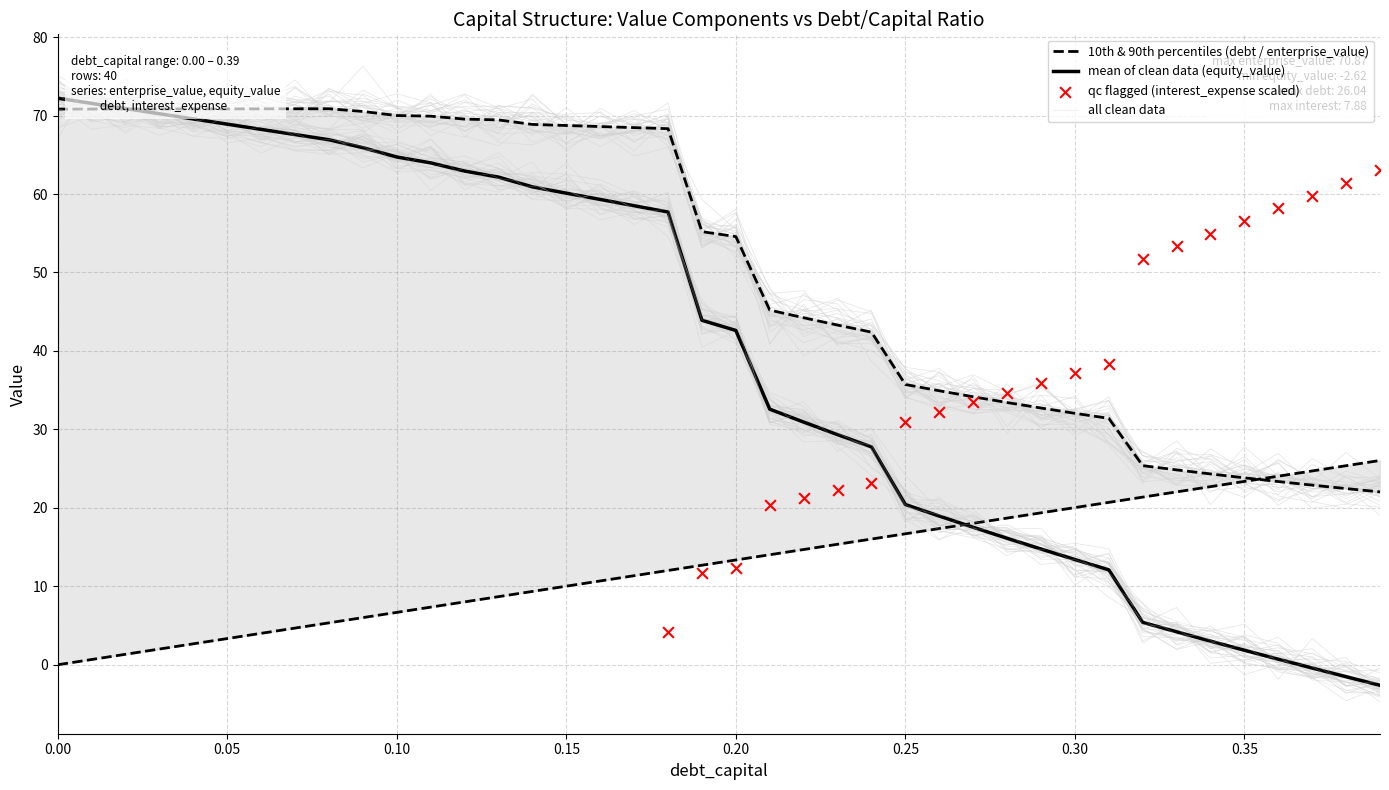

At which category is the sum across all series the highest?

0.08